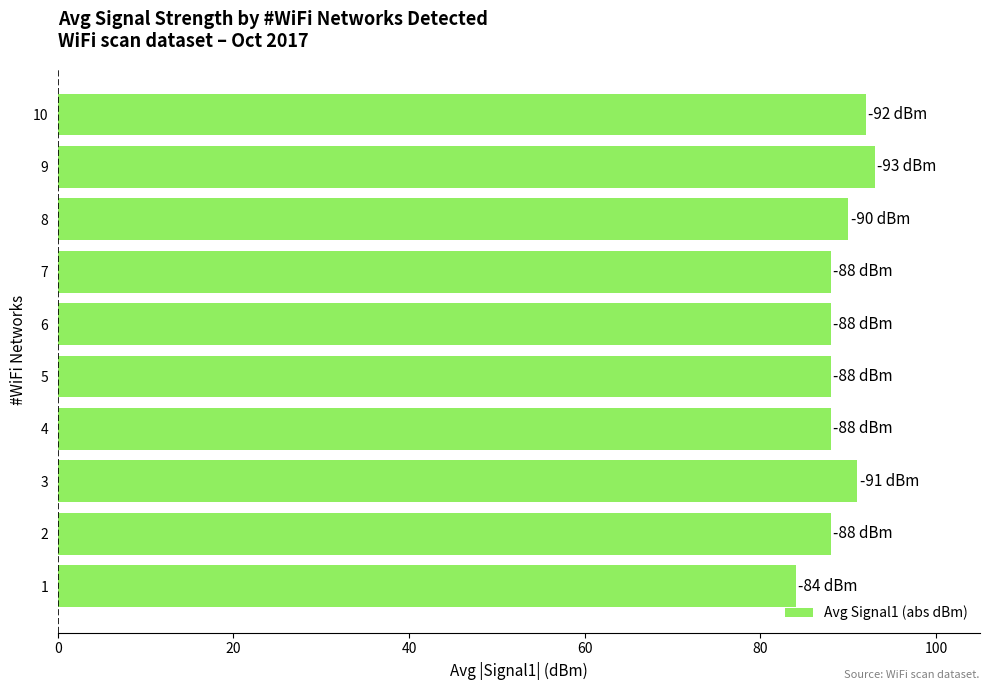

Does the chart contain stacked bars?

No